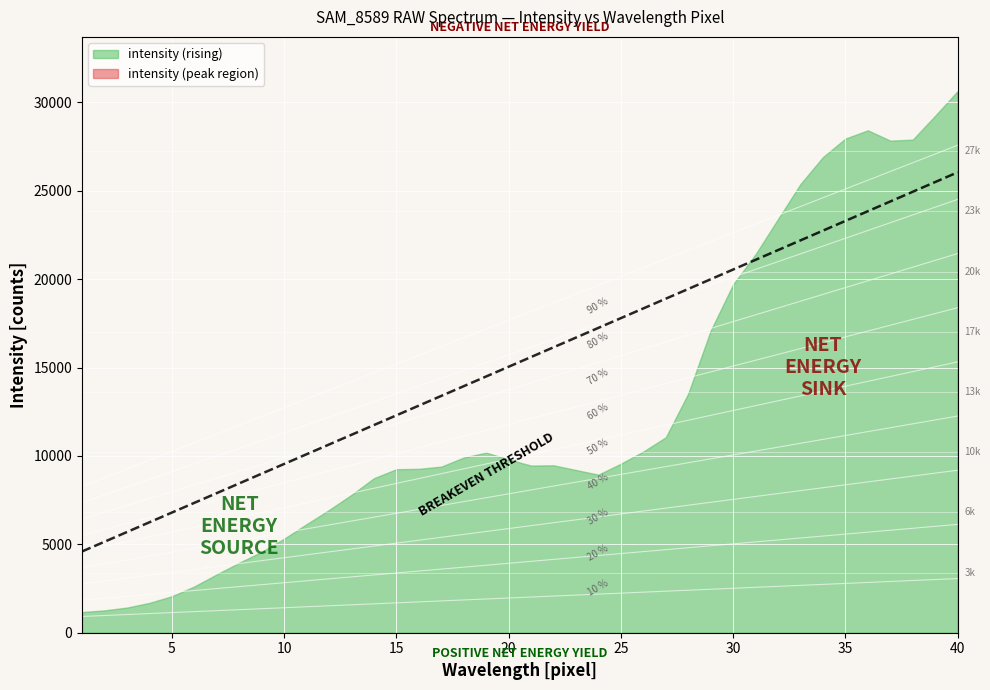

How many interior local valleys (lower than both neighbors) does the data have?

3